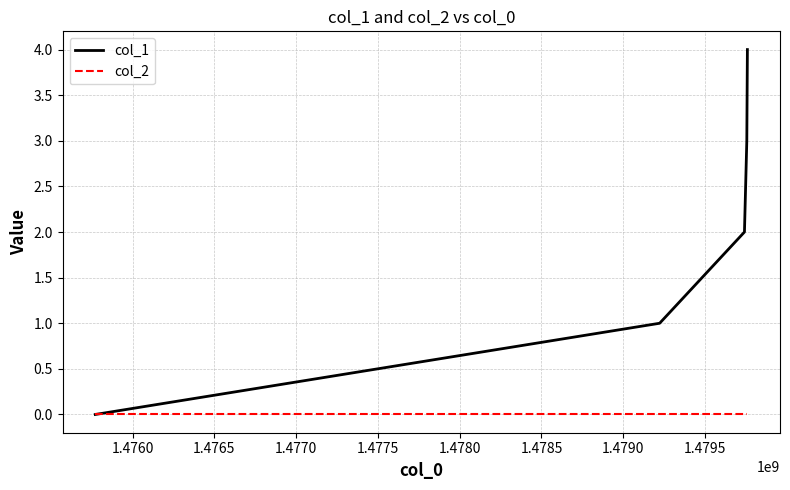

How many series are shown in this chart?

2